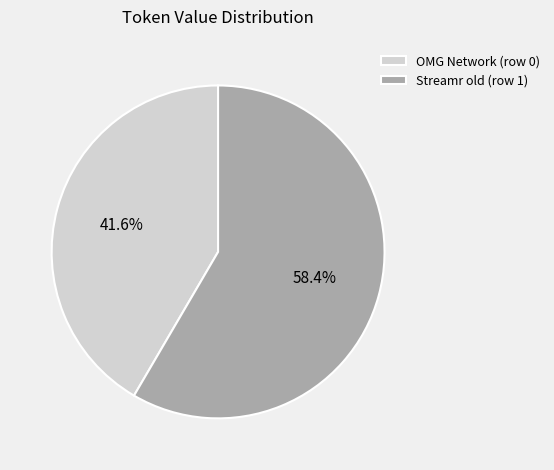

Count the number of slices in the pie.

2